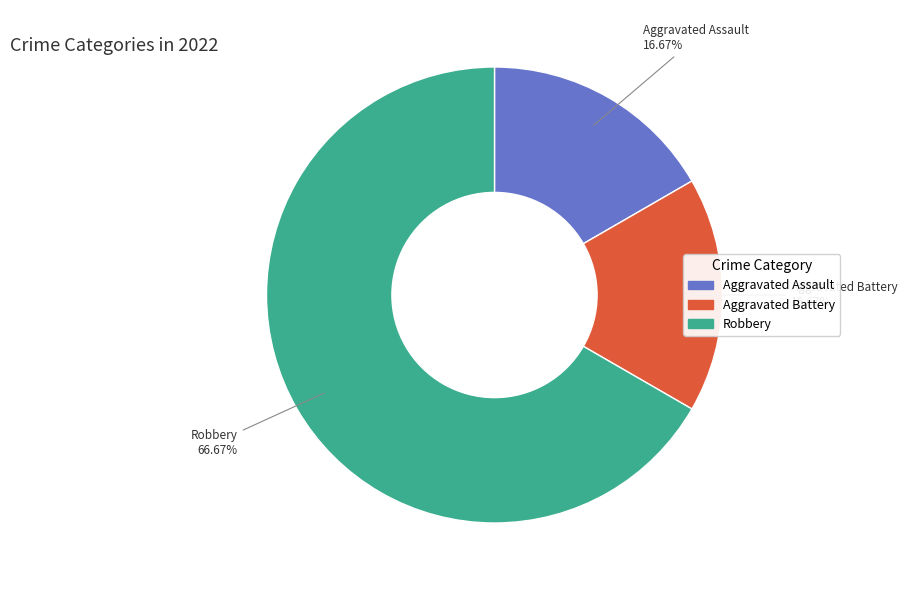

To the nearest percent, what is the difference between the Robbery and Aggravated Assault slice percentages?

50%